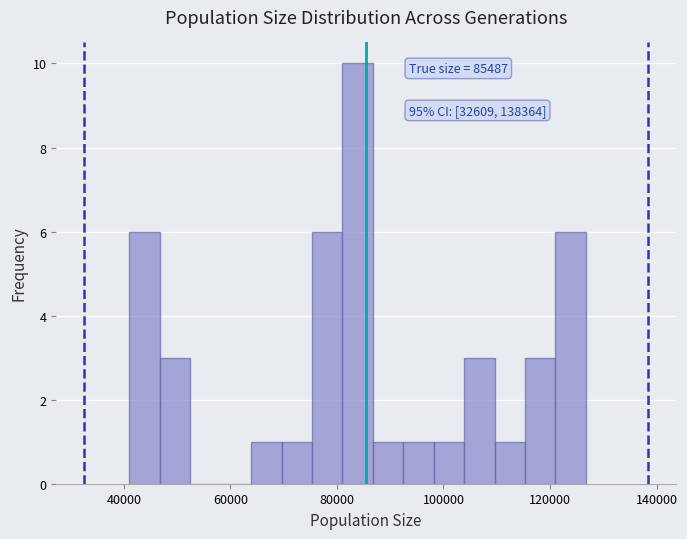

Read against the x-axis, roughly where is the centre of the tallest bar?

84000